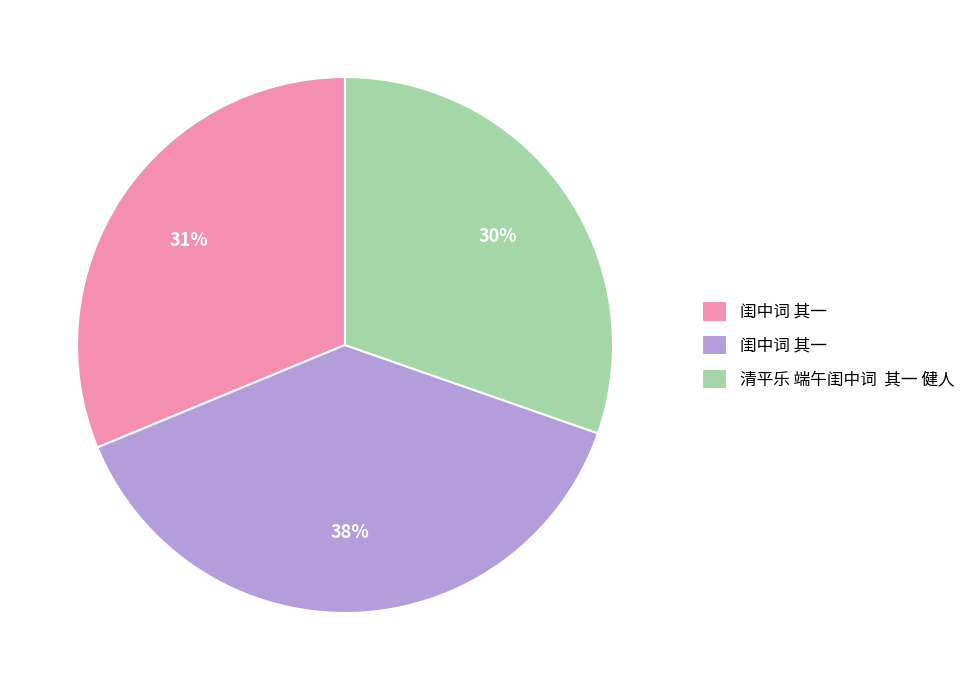

To the nearest percent, what is the average slice percentage?

33%